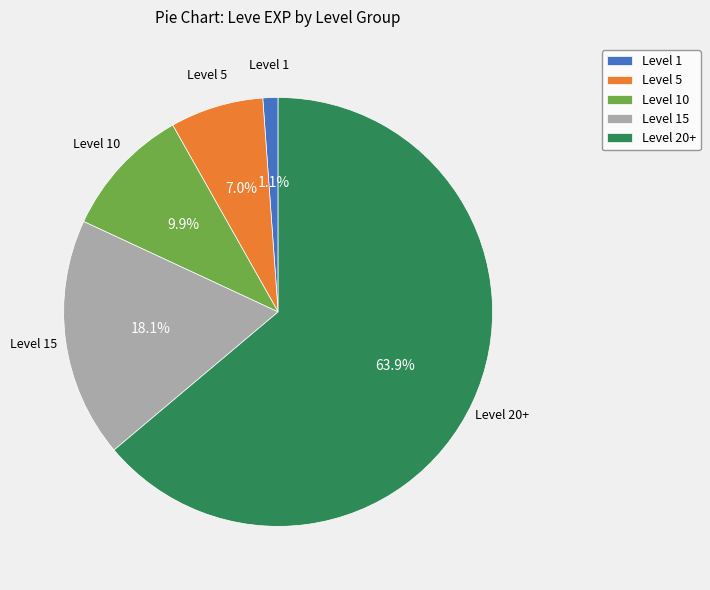

To the nearest percent, what is the average slice percentage?

20%